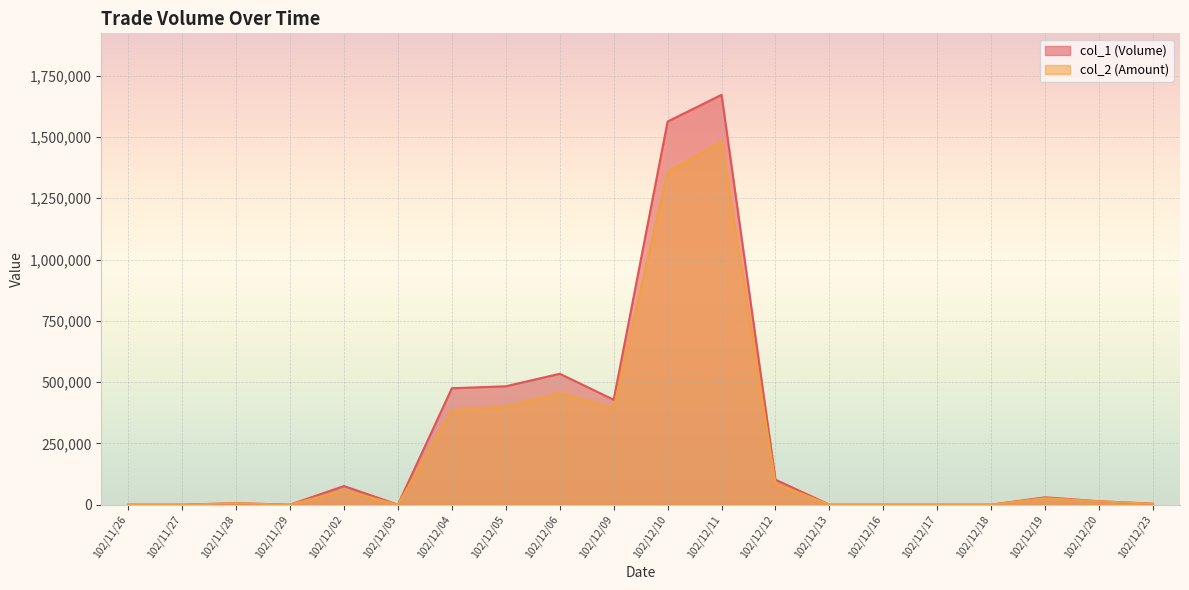

What is the difference between the maximum and second lowest values in the col_2 (Amount) series?

1481970